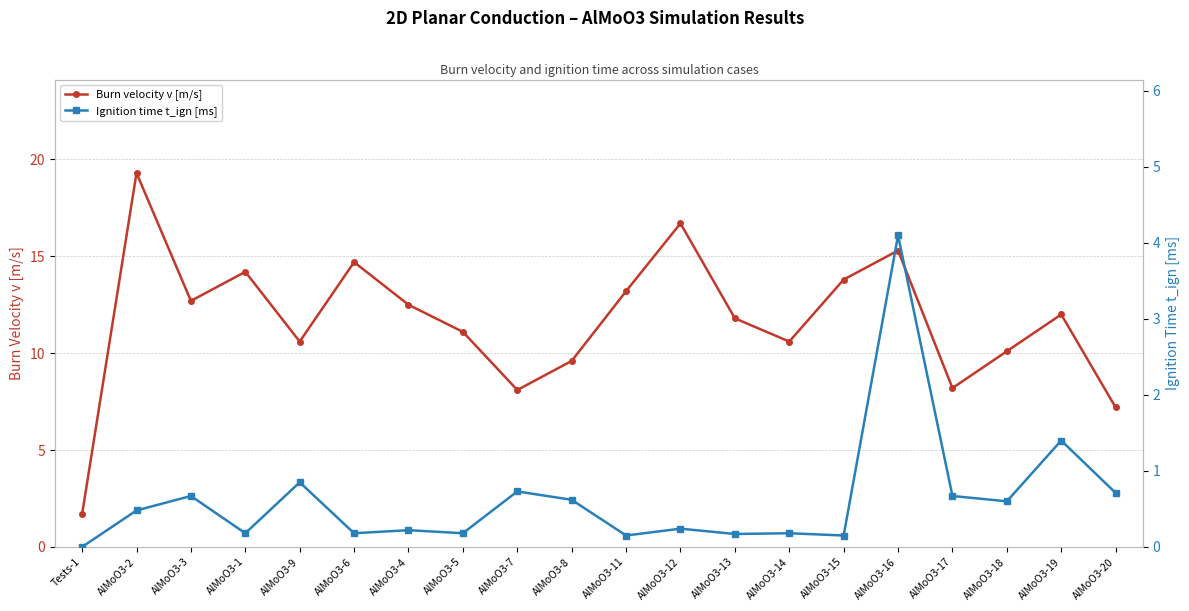

At which label is Burn velocity v [m/s] closest to 10?

AlMoO3-18